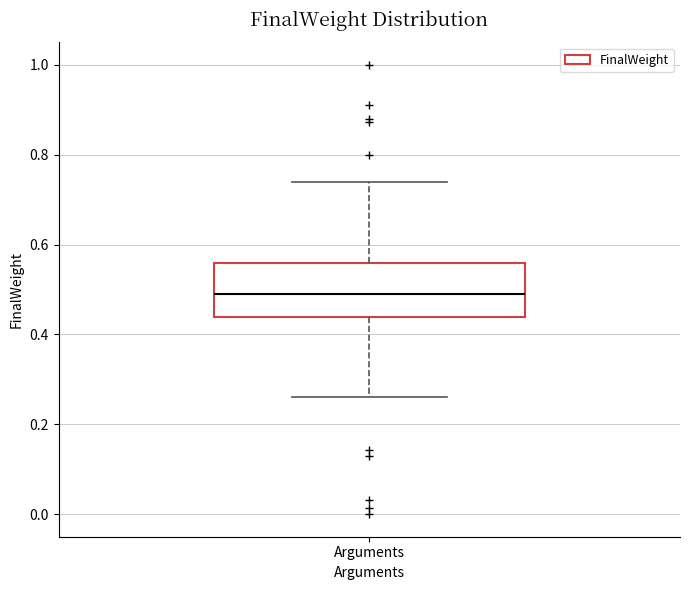

Read this box plot against the y-axis: the position of the median line, the range covered by the box, and the ends of both whiskers. The values are not printed on the chart, so give them approximately, as read against the axis.

median 0.50, box 0.44 to 0.56, whiskers 0.26 to 0.74